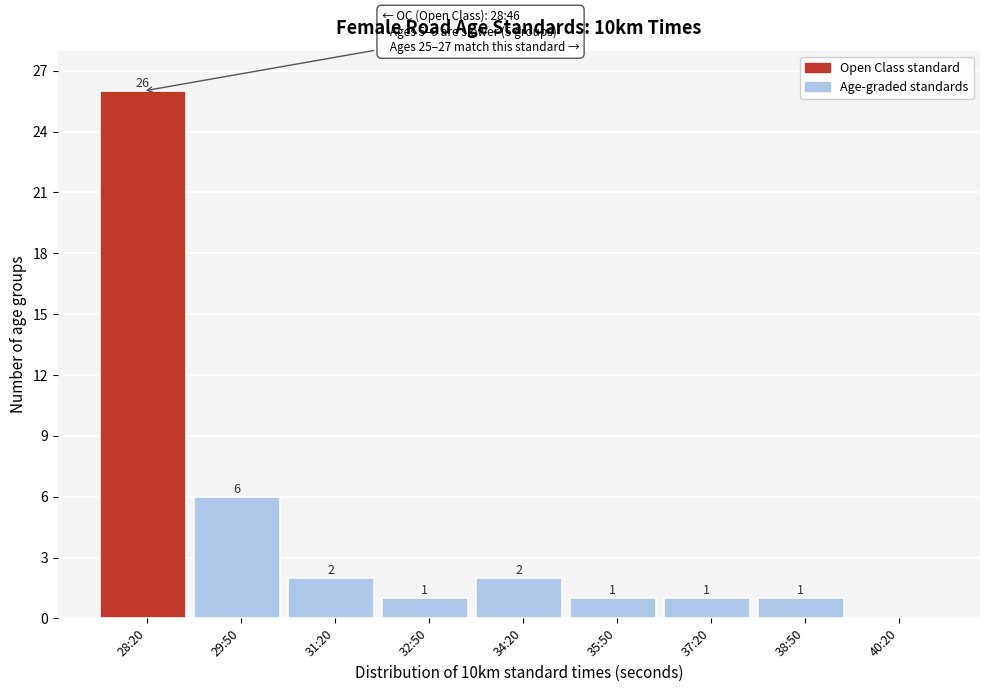

Reading left to right, what are all the values shown in this chart?

28:20=26	29:50=6	31:20=2	32:50=1	34:20=2	35:50=1	37:20=1	38:50=1	40:20=0